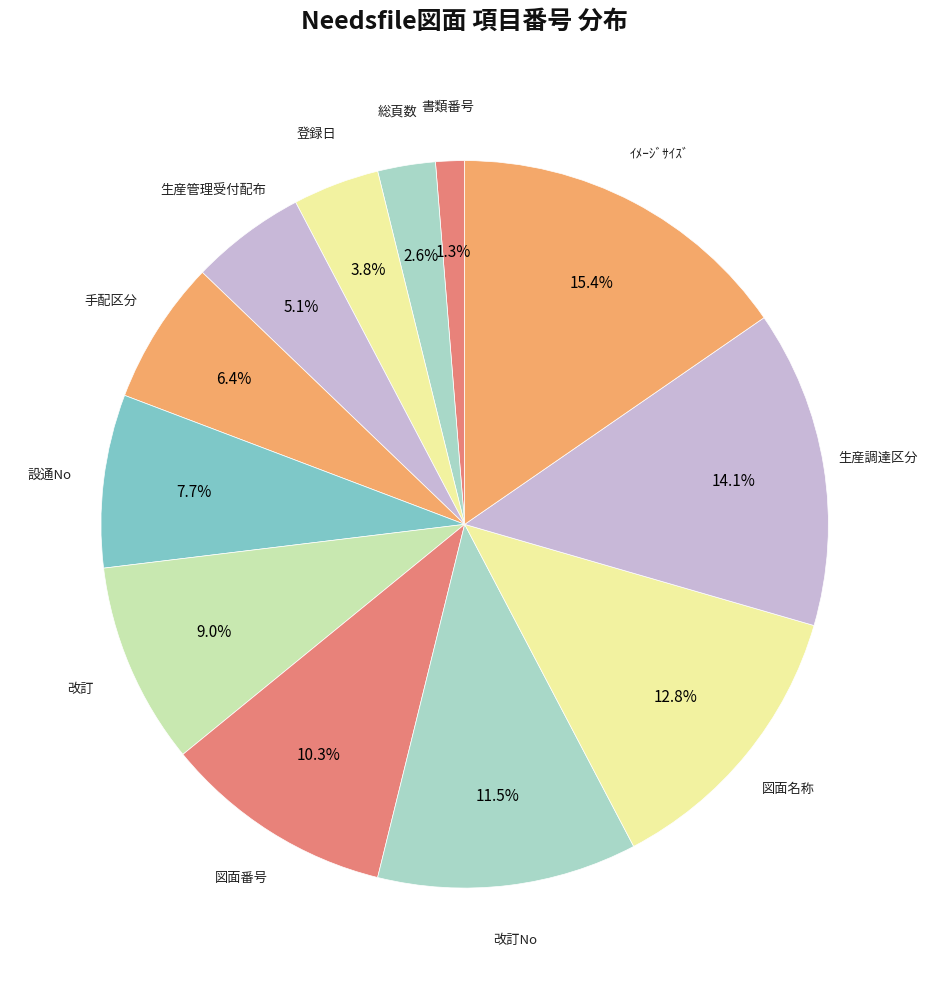

Which category has the smallest portion of the pie?

書類番号